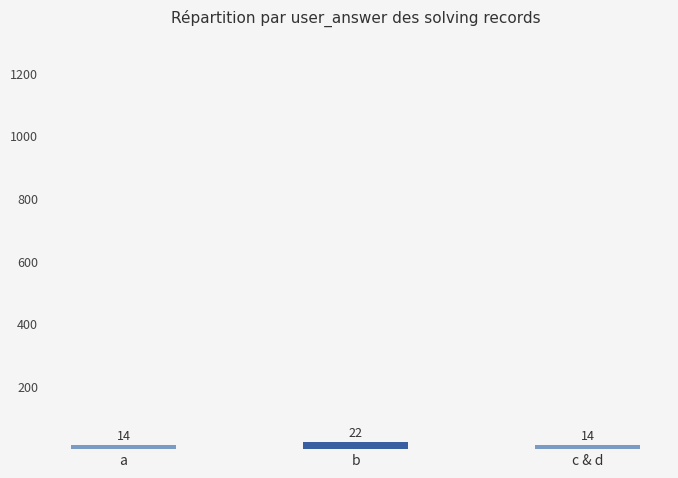

Reading right to left, extract all data points from this chart.

14	22	14